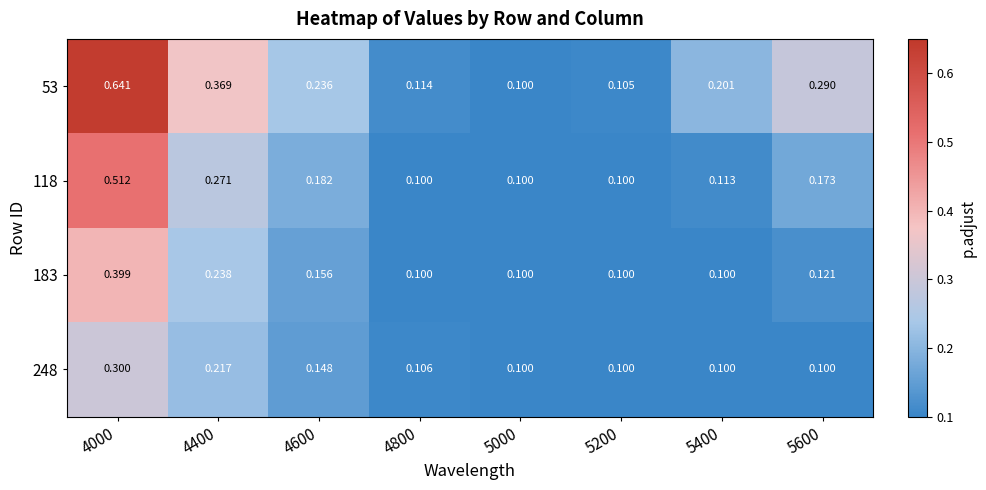

List the series in order of their overall mean, lowest first.

248, 183, 118, 53